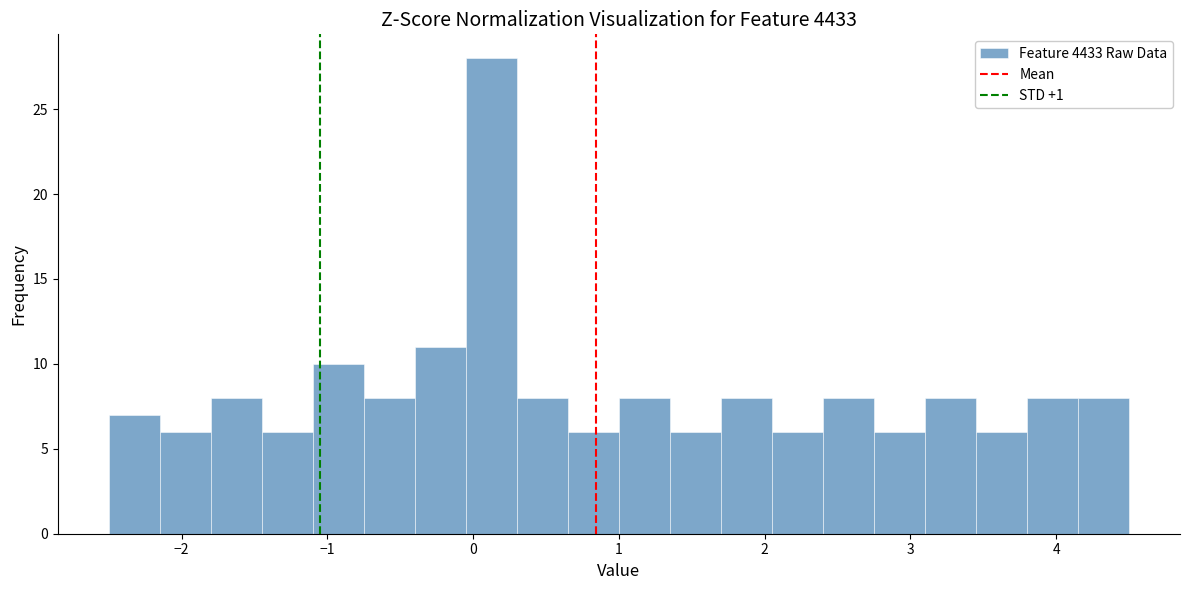

Around what value on the x-axis is the tallest bar? Give the approximate position of its centre, as read against the axis.

0.1